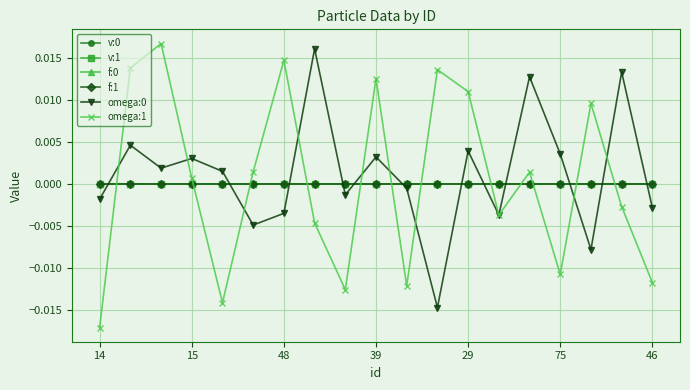

Which series has the widest spread of values?

omega:1